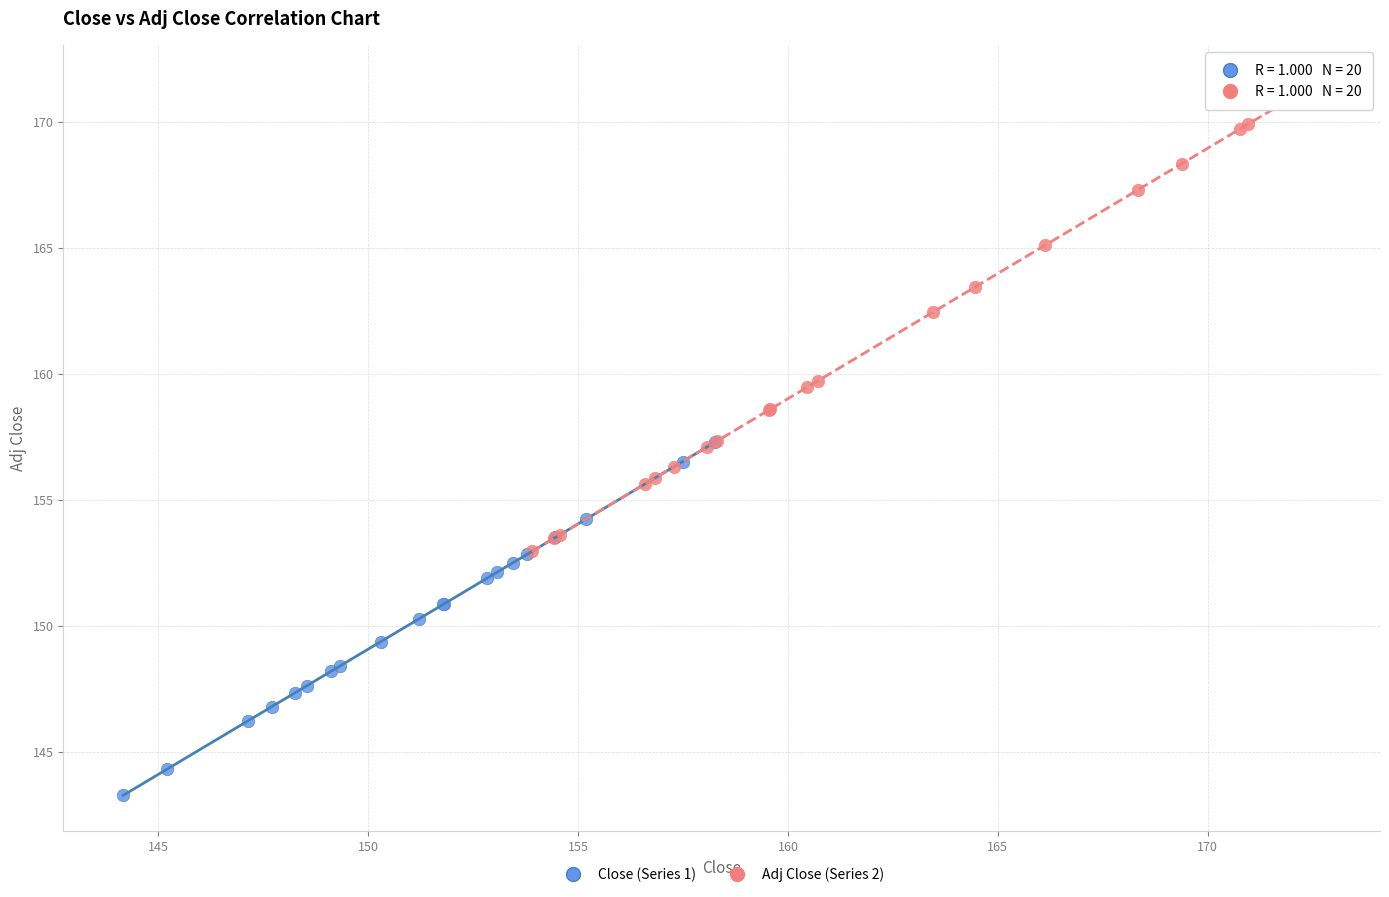

Which series contains the highest Y value?

Adj Close (Series 2)